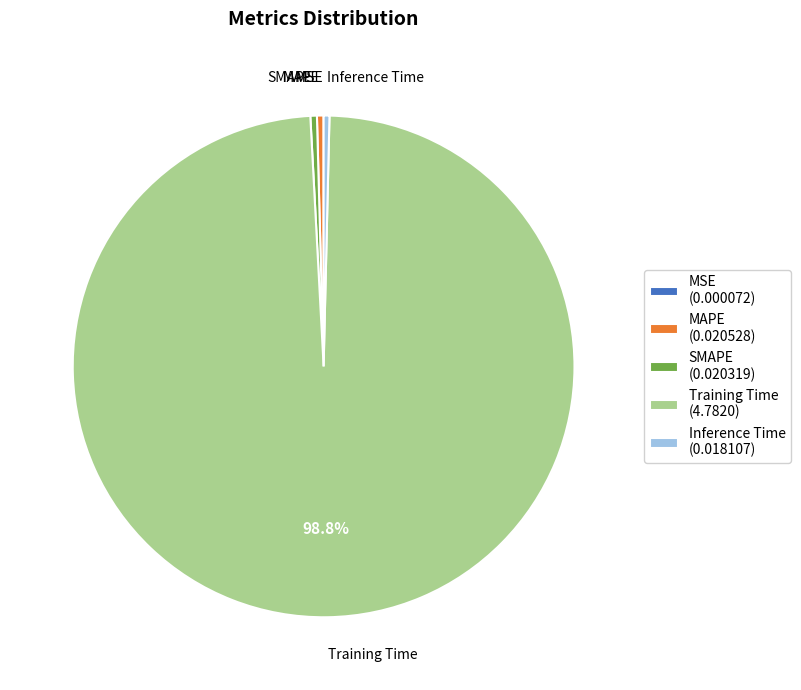

Is the sum of SMAPE (0.020319) and Training Time (4.7820) greater than half?

Yes